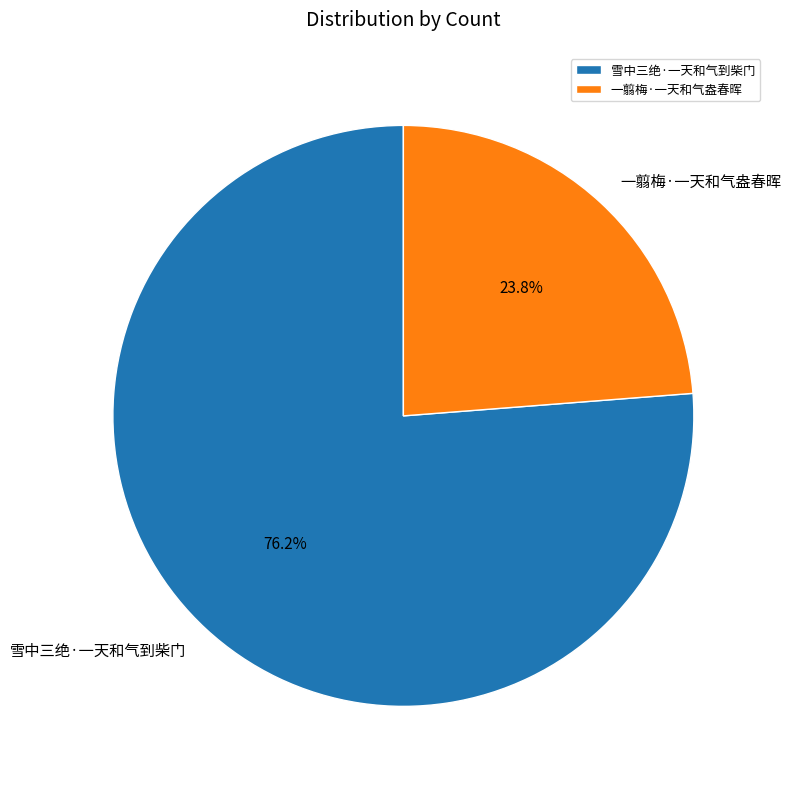

Which category has the biggest portion of the pie?

雪中三绝·一天和气到柴门